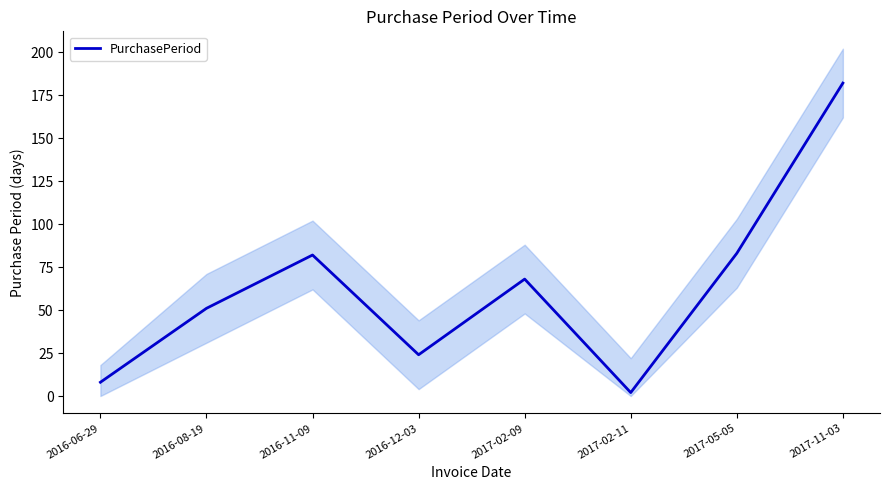

What is the greatest value displayed?

182